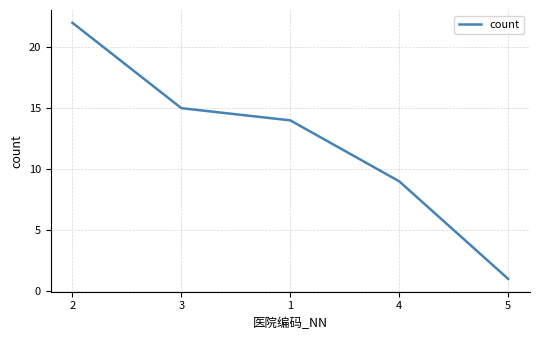

Read the value at 4, to the nearest 10.

10